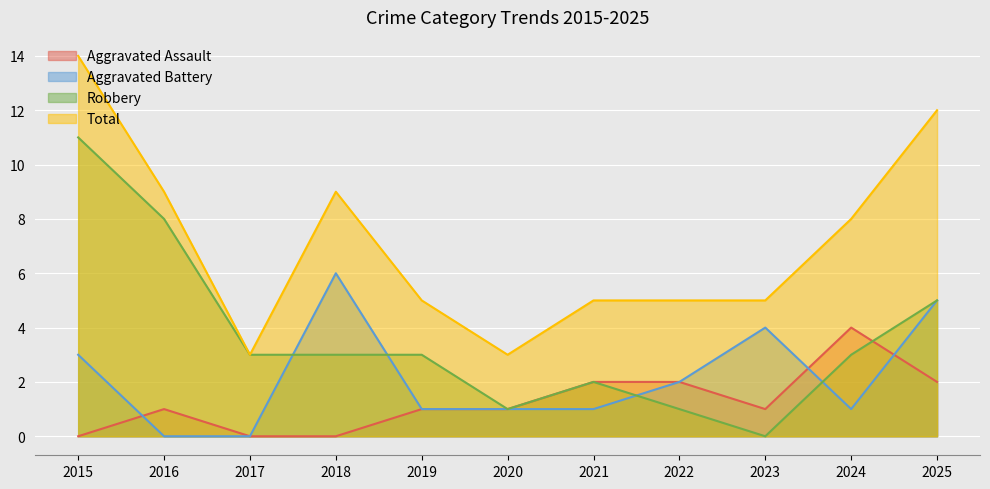

List the series in order of their overall mean, highest first.

Total, Robbery, Aggravated Battery, Aggravated Assault